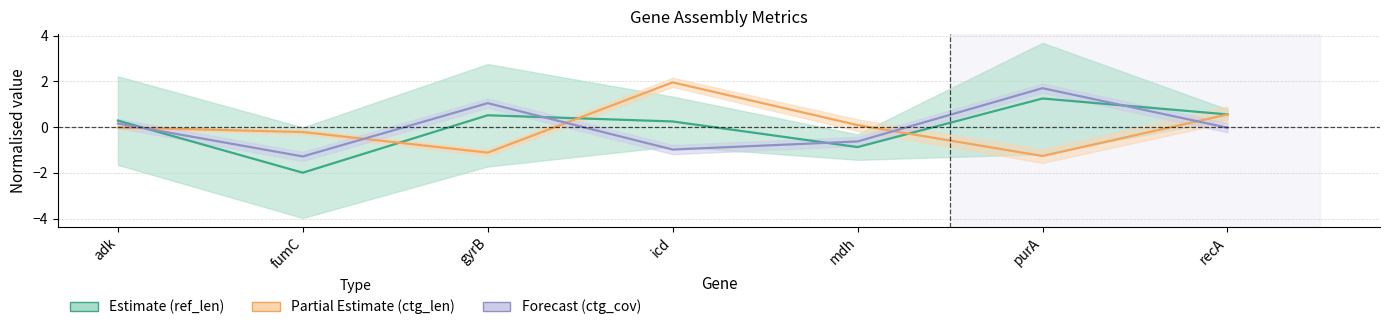

The ref_len (Estimate) series shows 0.2 at icd. True or false?

True